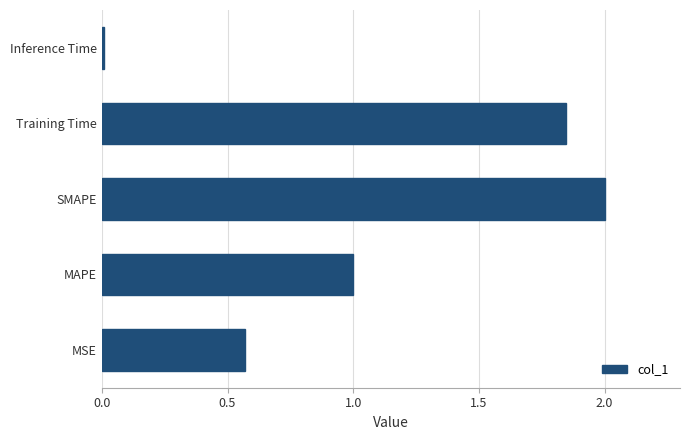

How many values exceed 1?

3